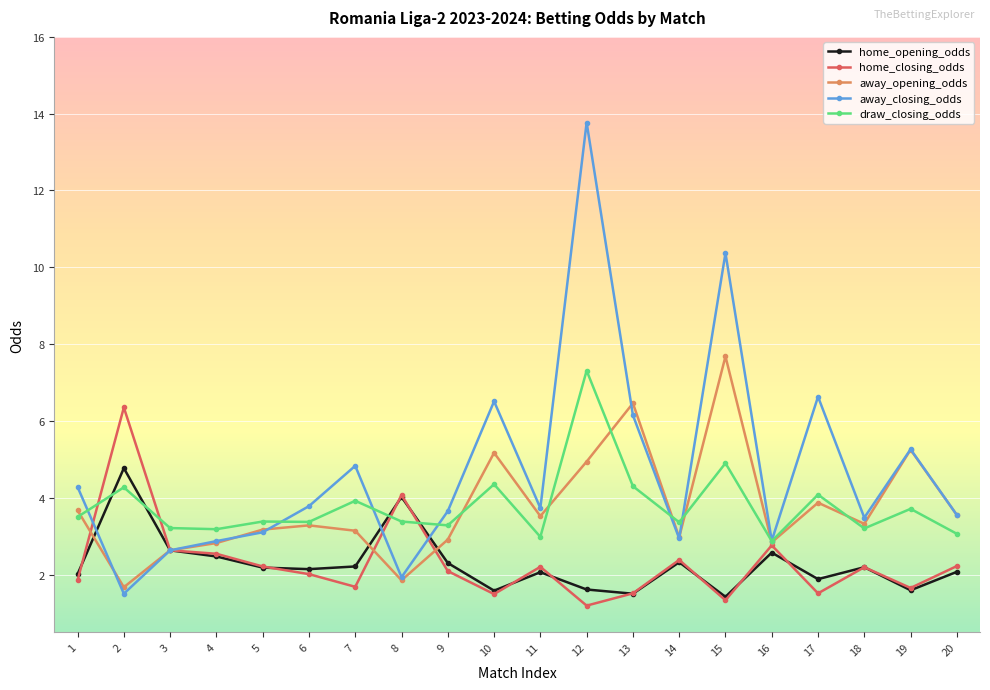

Which category has the highest value across all series?

12